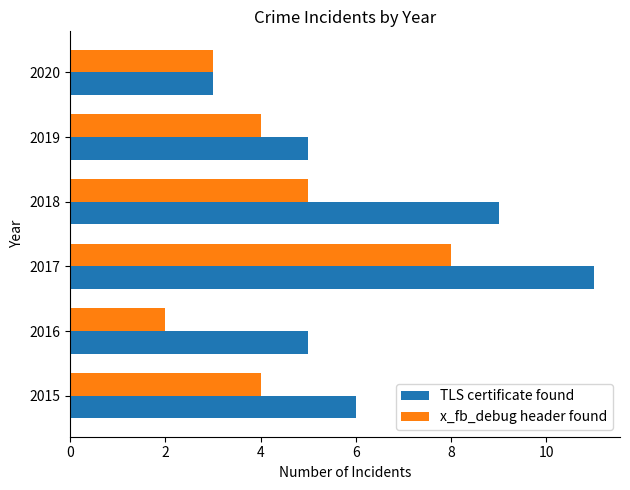

What is the highest value of the x_fb_debug header found series?

8